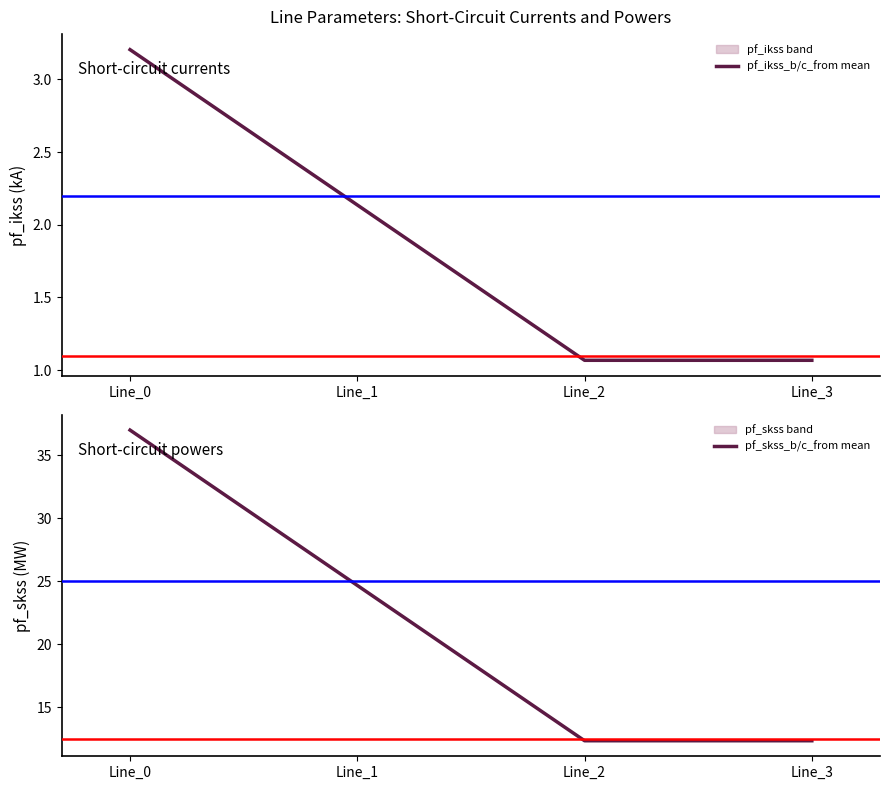

What are all the series names shown in the legend?

pf_ikss_b/c_from mean, pf_skss_b/c_from mean